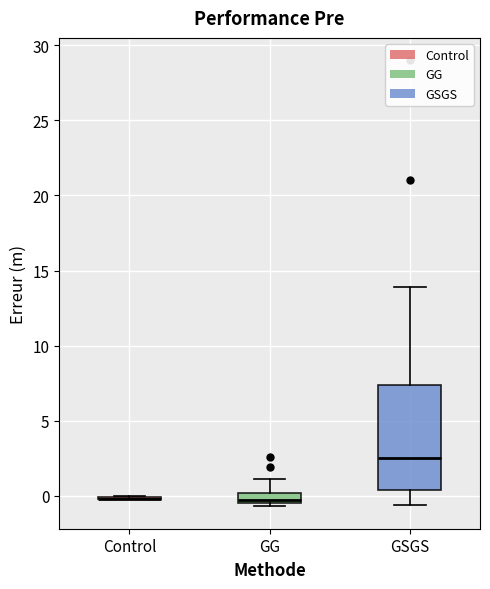

Which box is the tallest, from its lower edge to its upper edge?

GSGS